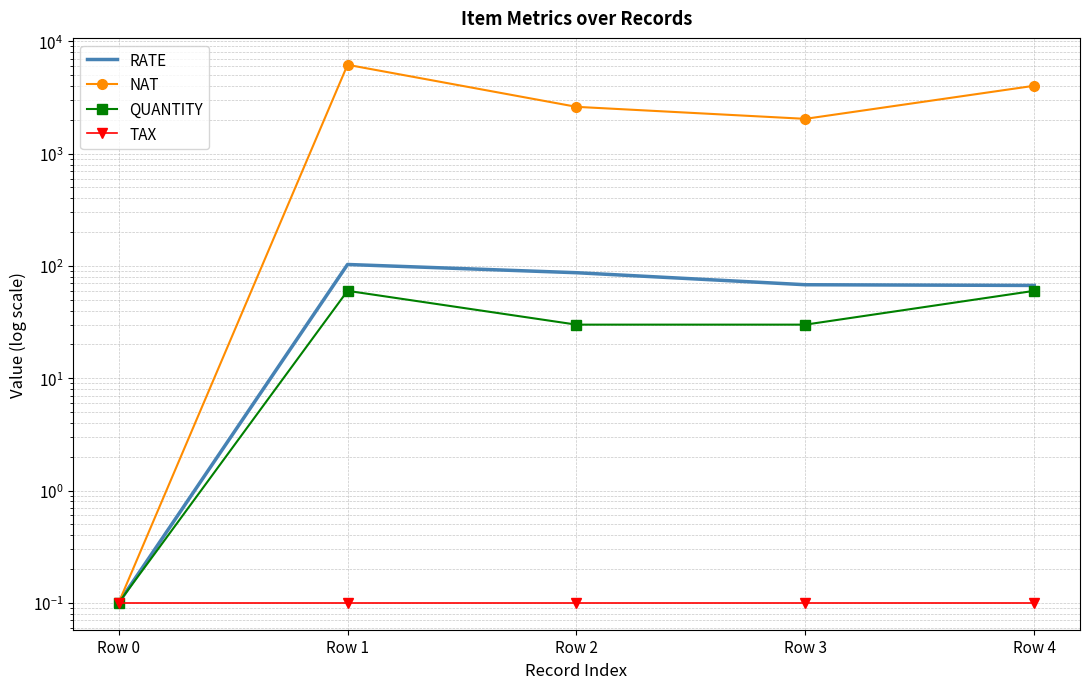

In NAT, how many points are higher than both neighbors (excluding endpoints)?

1